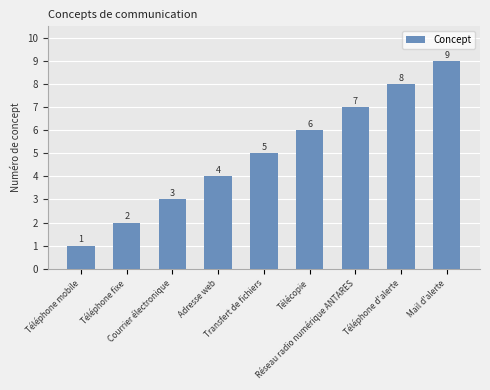

What is the change in value from Transfert de fichiers to Téléphone d'alerte?

+3